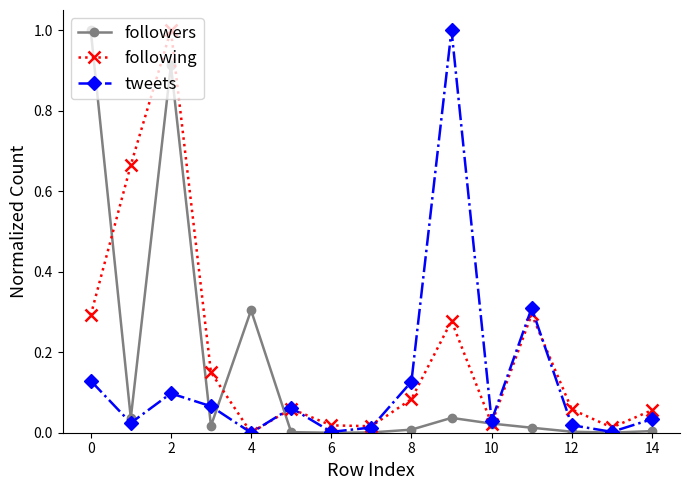

True or false: tweets and followers cross at least once.

True